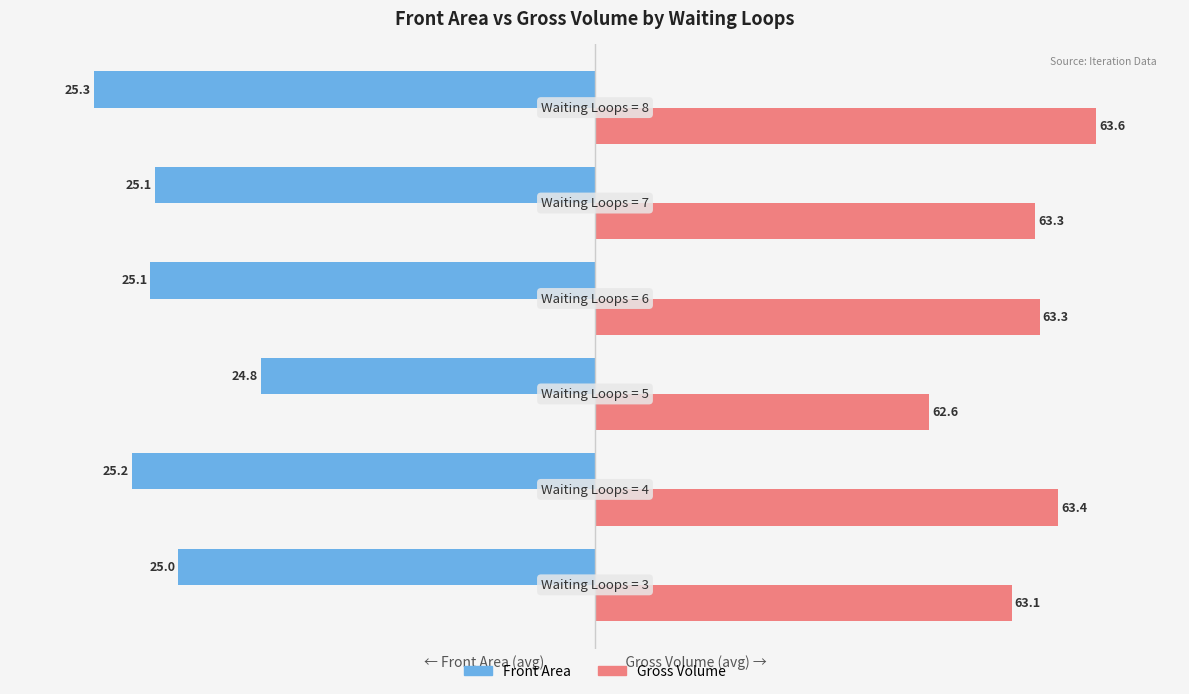

What are all the series names shown in the legend?

Front Area, Gross Volume